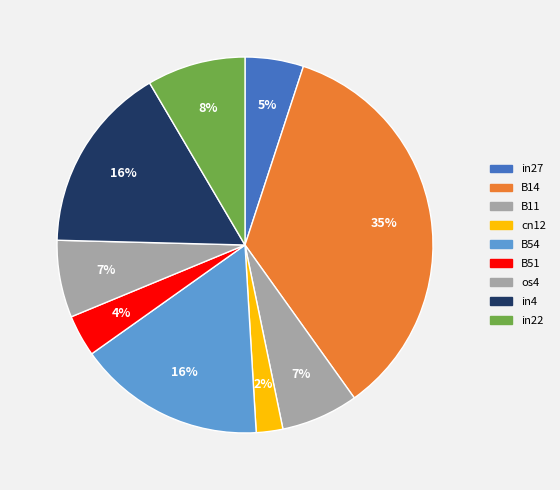

Which has a higher value, in22 or os4?

in22